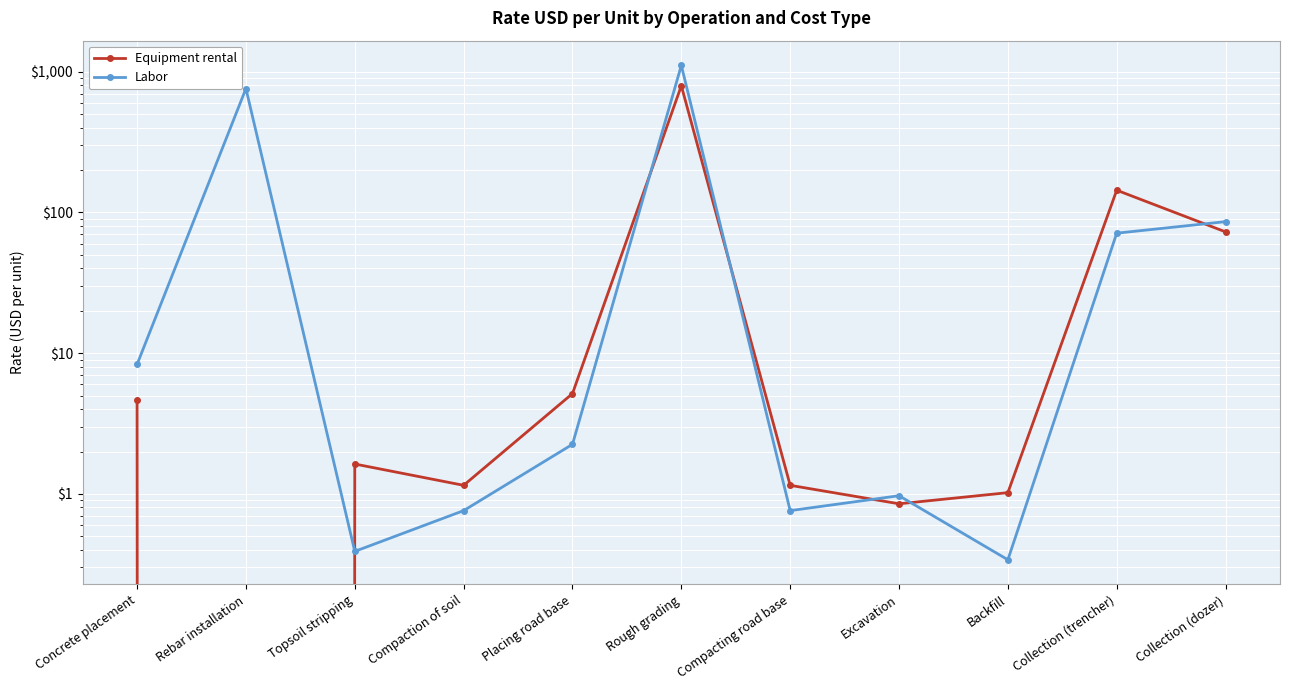

True or false: Labor has a value of 1815.6 at Rough grading.

False